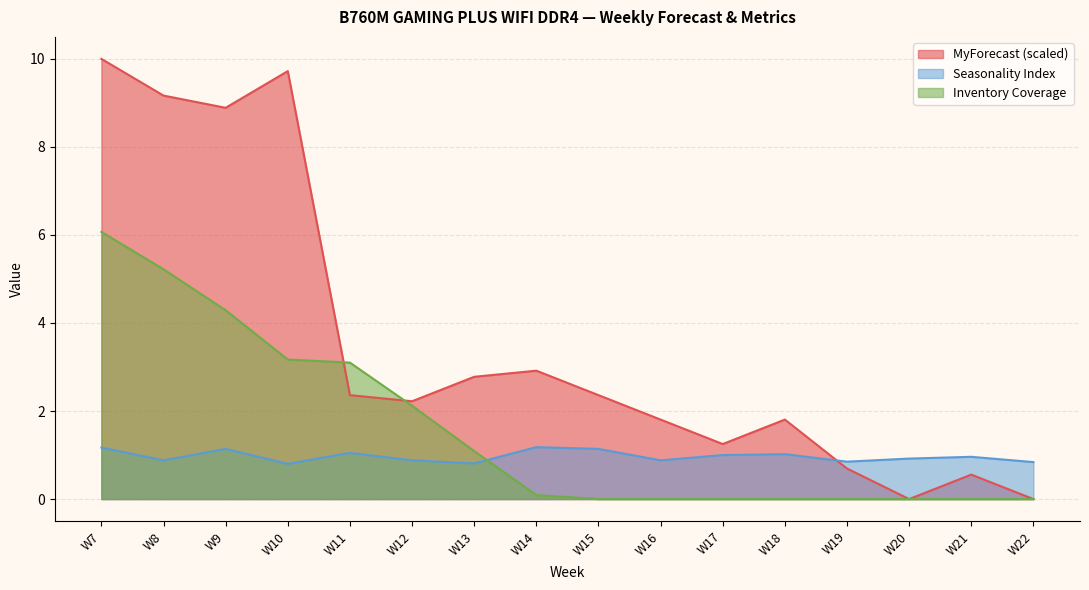

Which series changed the most between W13 and W19?

MyForecast